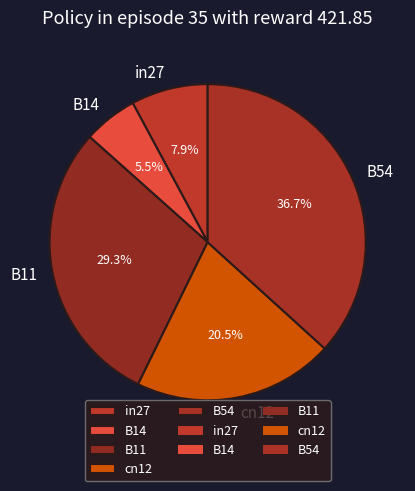

Between in27 and B11, which is larger?

B11